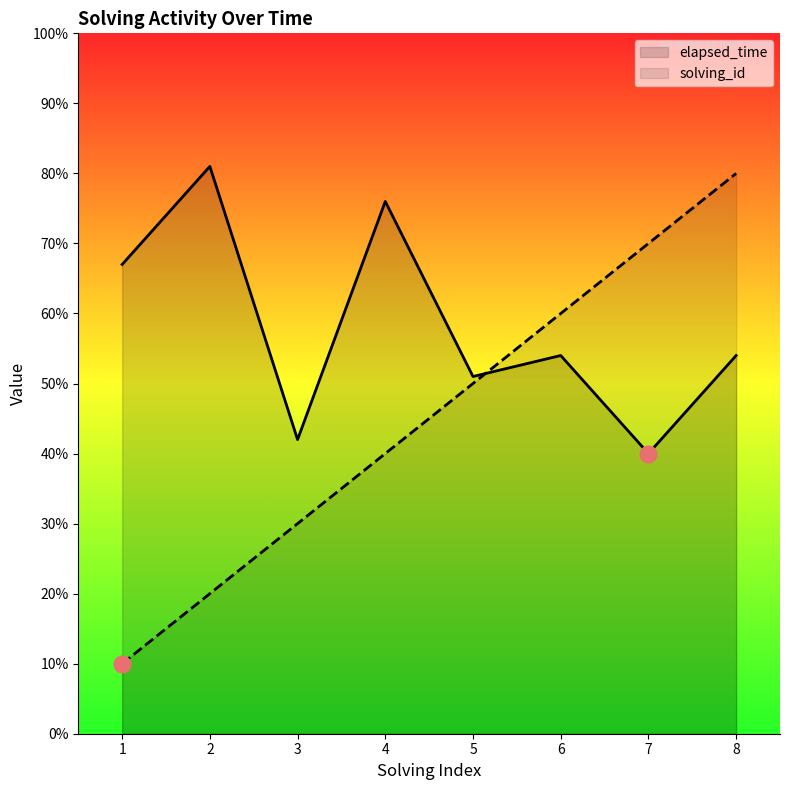

Which series has the largest range (max minus min)?

solving_id